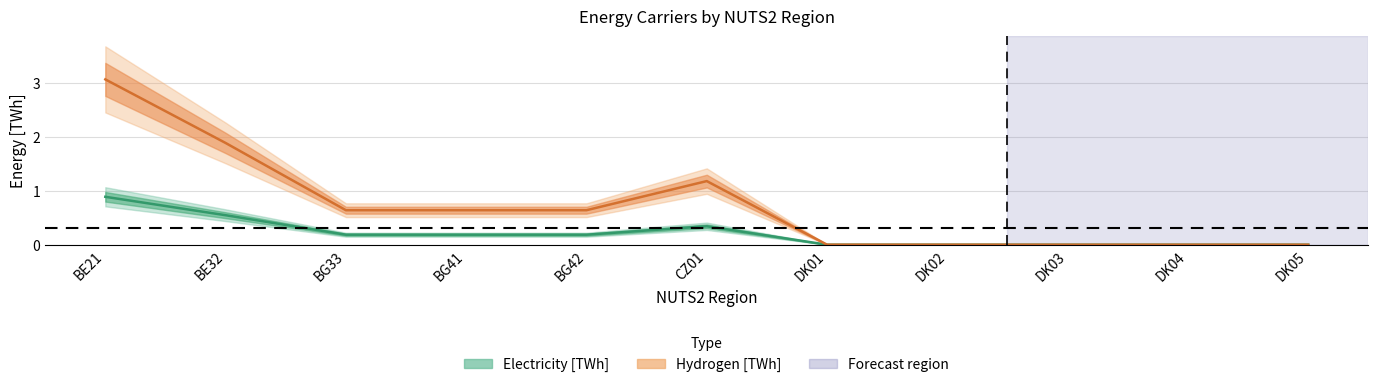

What is the approximate value of Hydrogen [TWh] at CZ01?

1.2